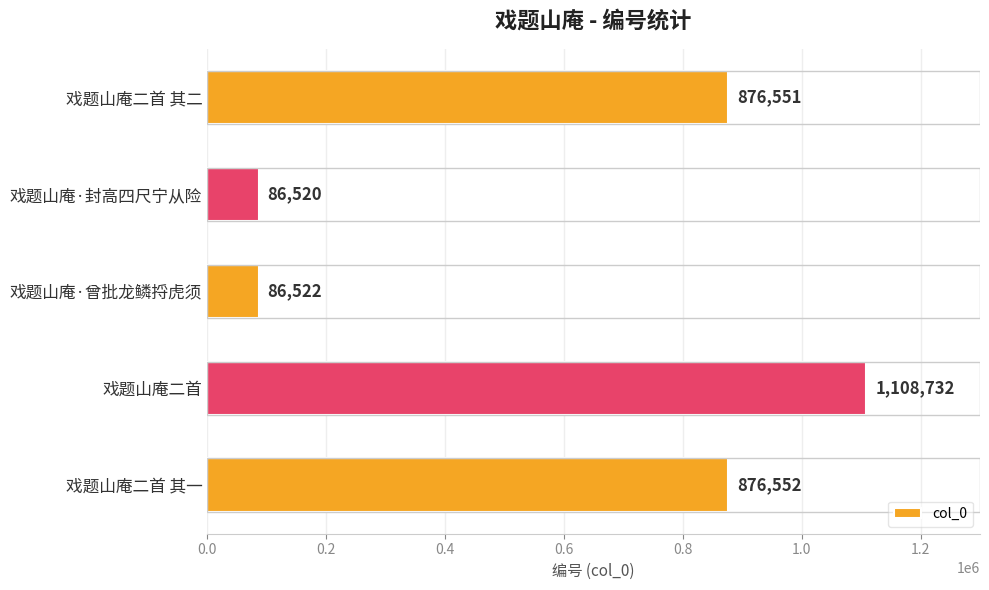

Reading bottom to top, what are all the values shown in this chart?

876552	1108732	86522	86520	876551